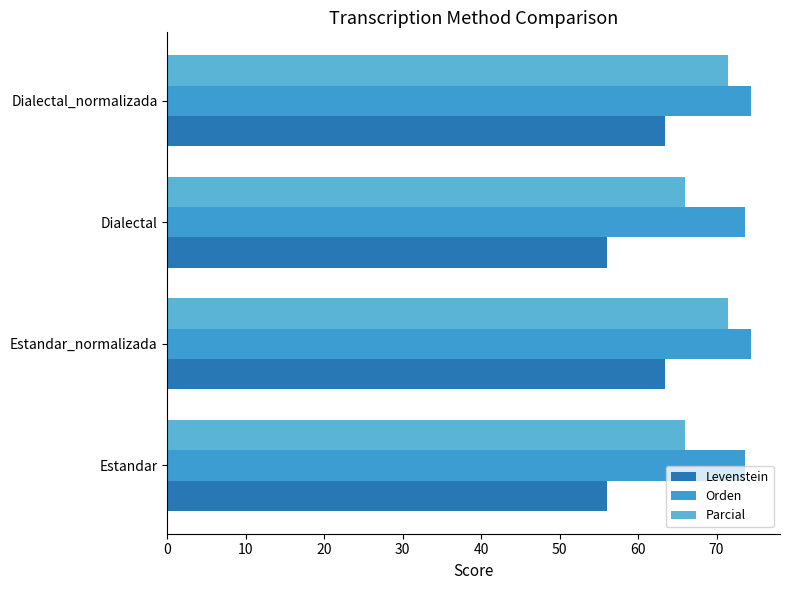

Which series has the largest range (max minus min)?

Levenstein